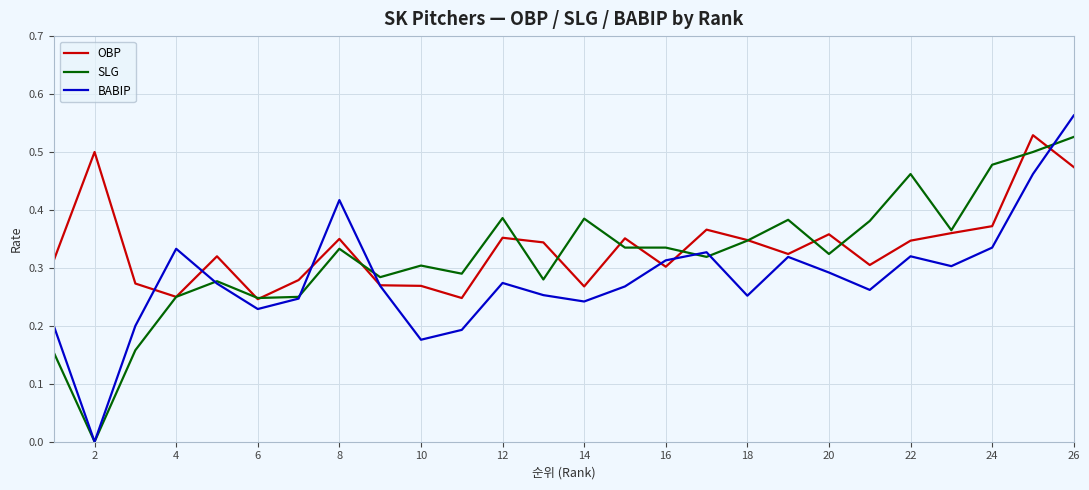

What is the sum of all BABIP values?

7.3